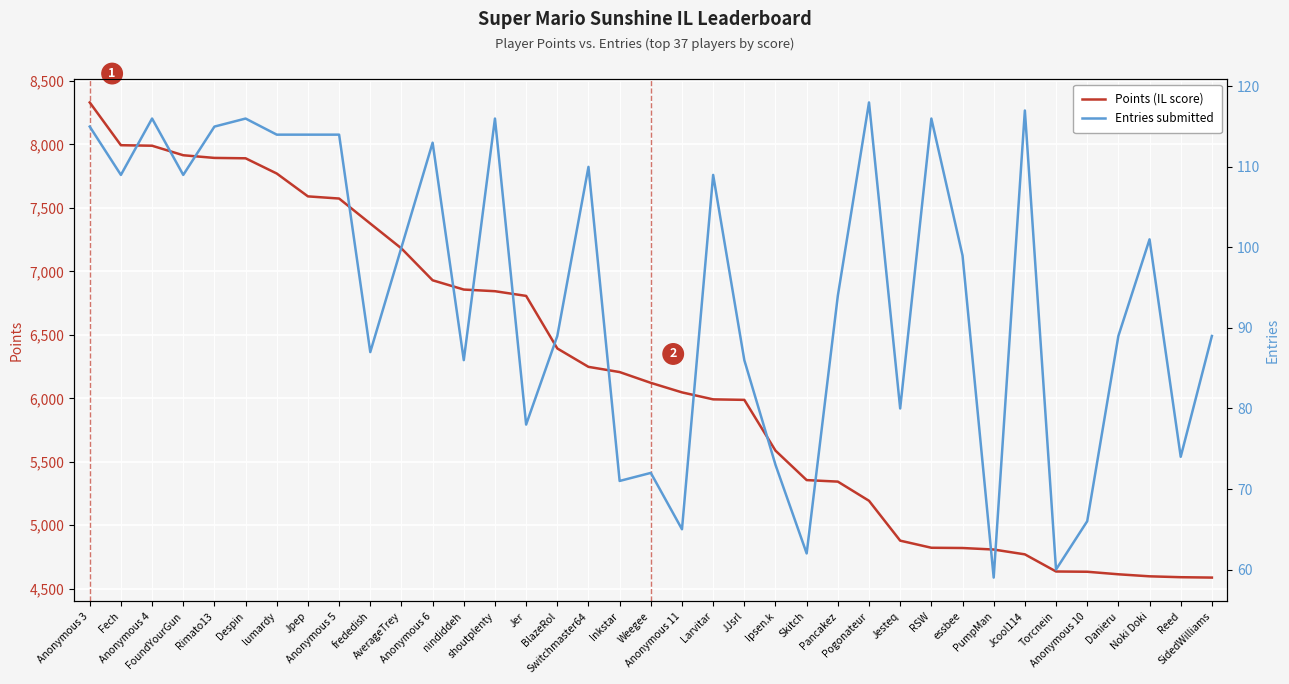

What is the spread (max minus min) of values at Jcool114?

4654